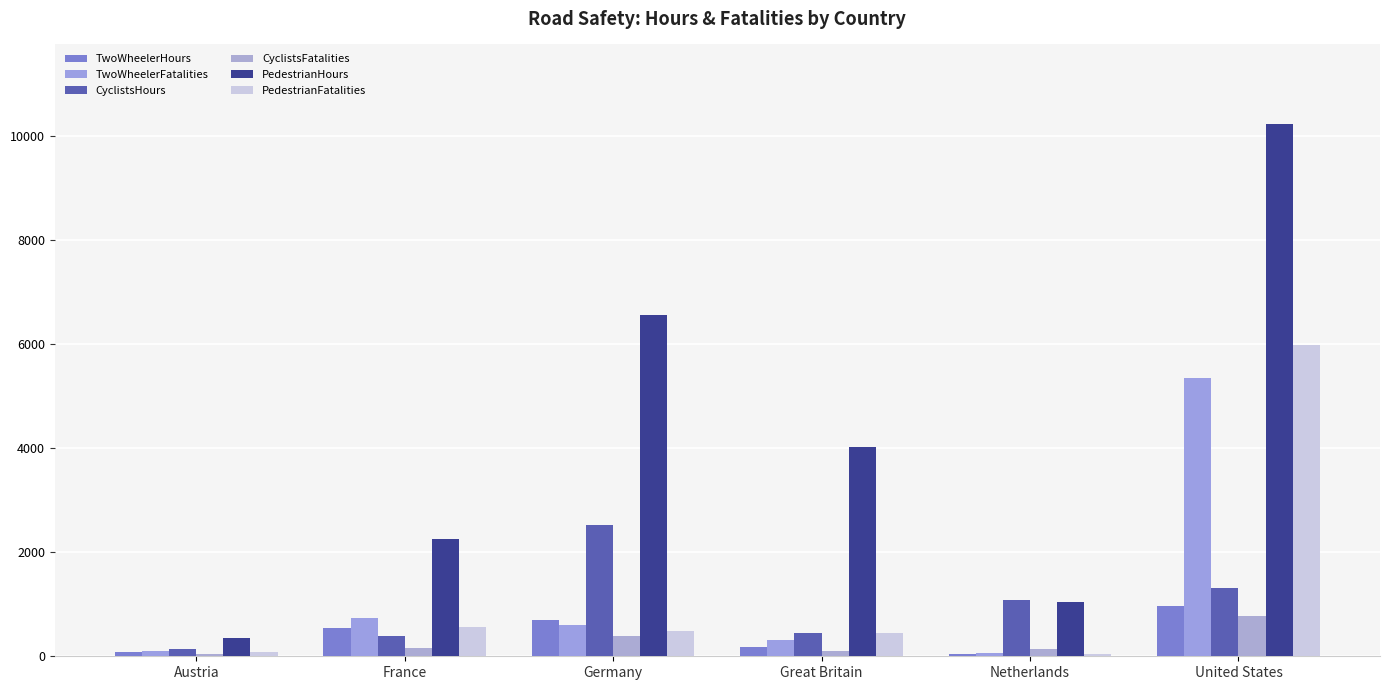

The PedestrianFatalities series shows 5977 at United States. True or false?

True